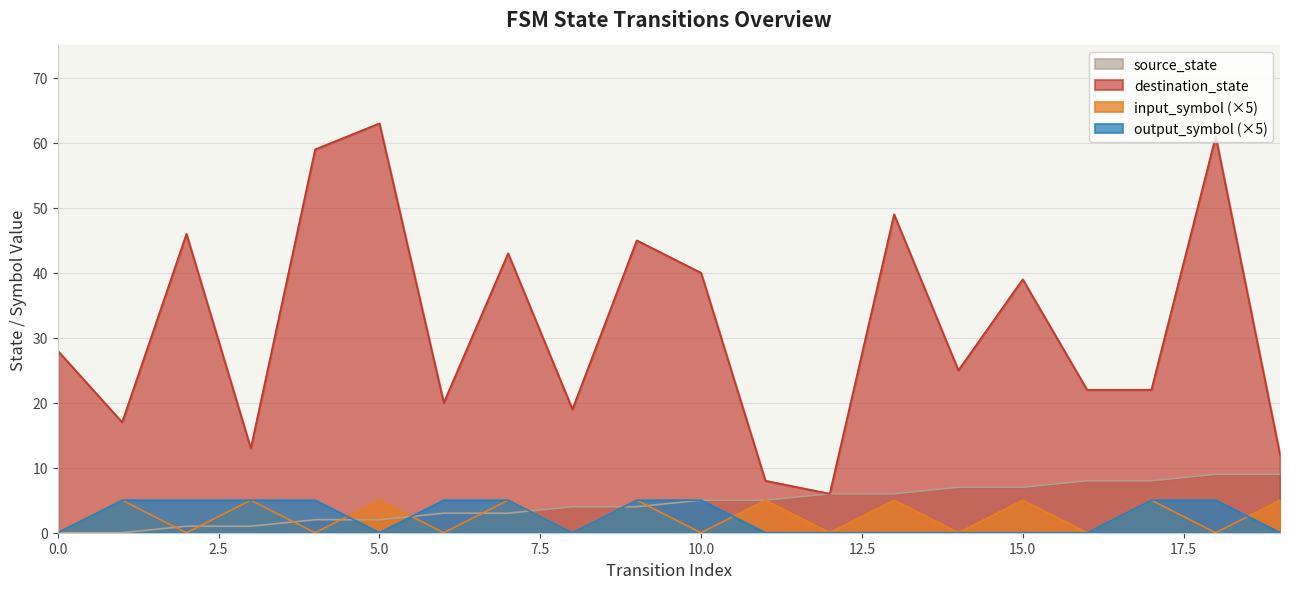

Is it true that output_symbol equals 5 at 1?

True